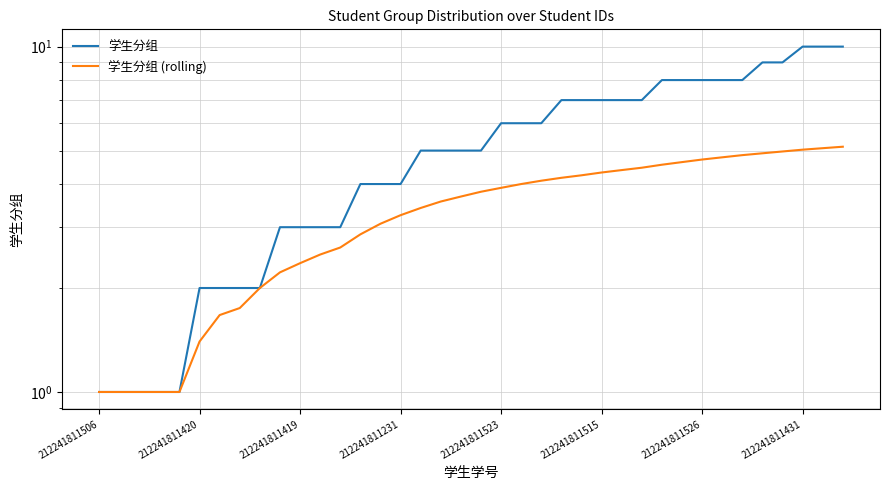

Which has a higher value, 212241811231 or 212241811506?

212241811231